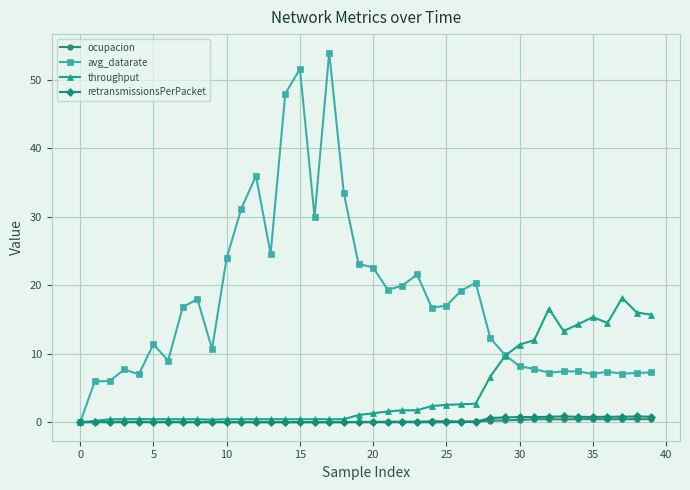

Which series has the largest range (max minus min)?

avg_datarate